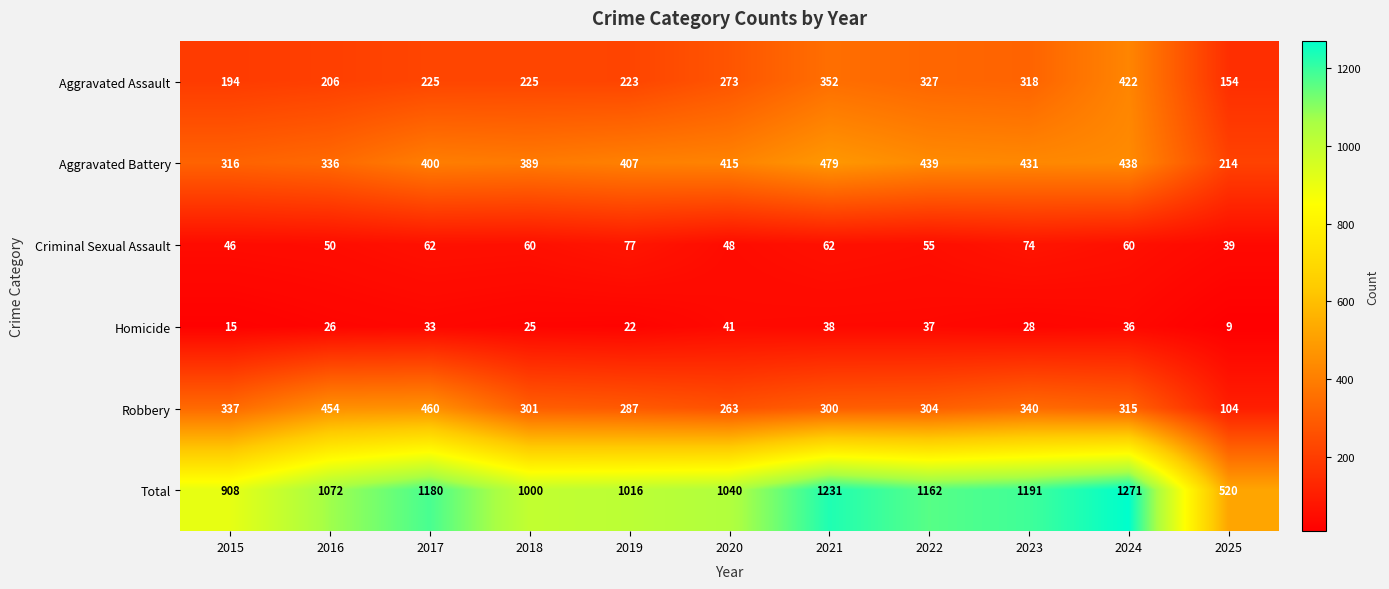

At which label is Robbery closest to 282?

2019